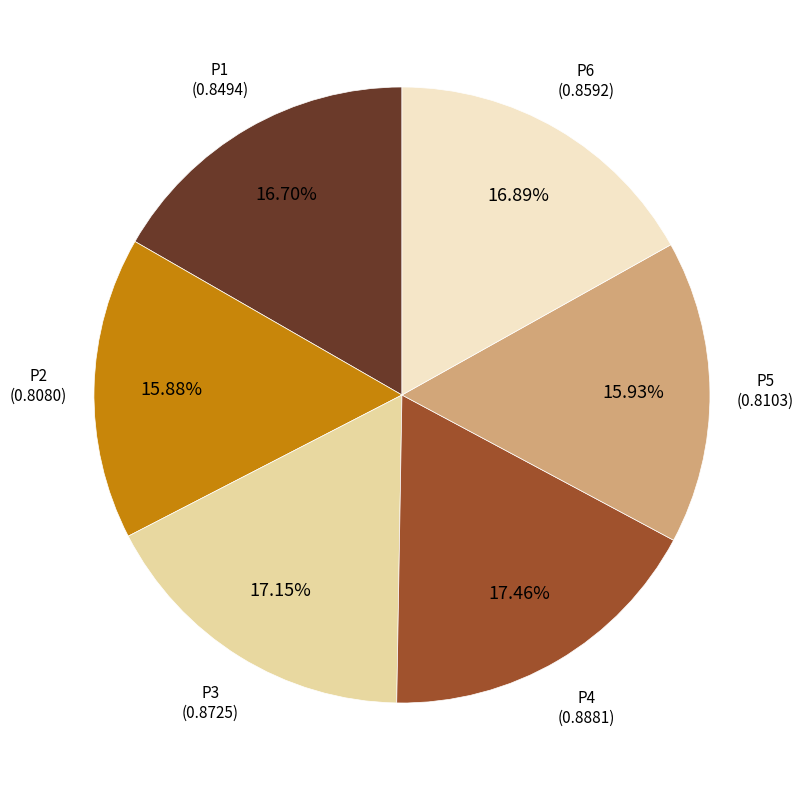

Is there any slice that represents more than half of the pie?

No